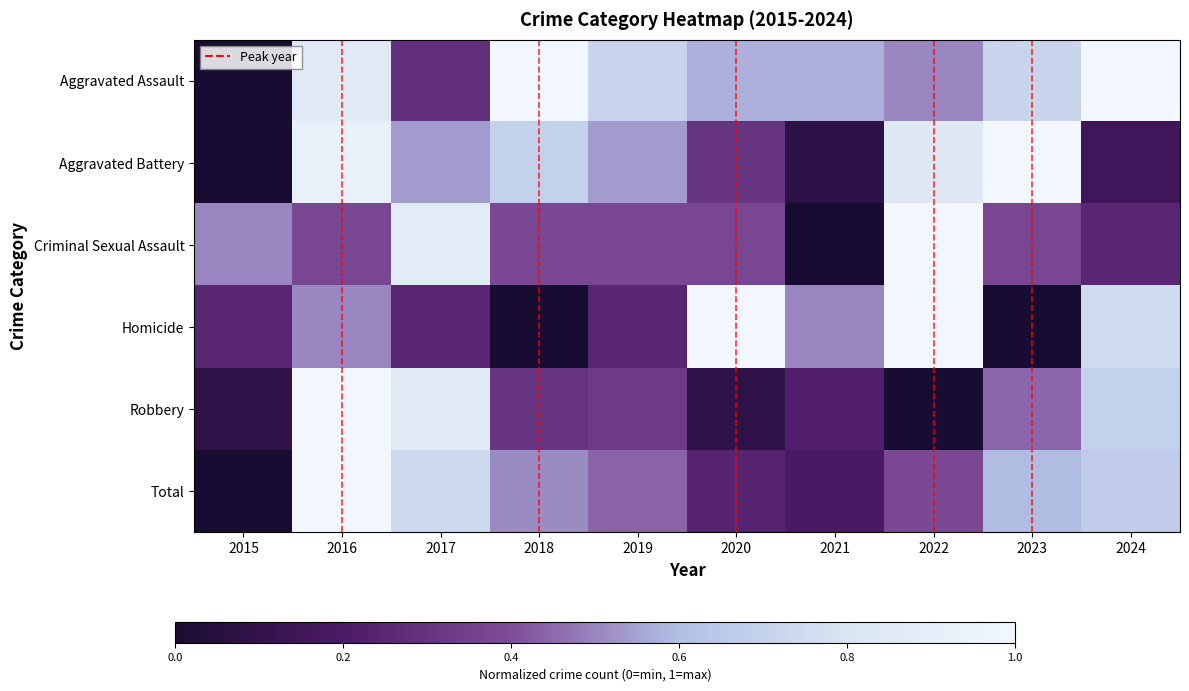

The value of Criminal Sexual Assault at 2024 is 0.2. True or false?

True